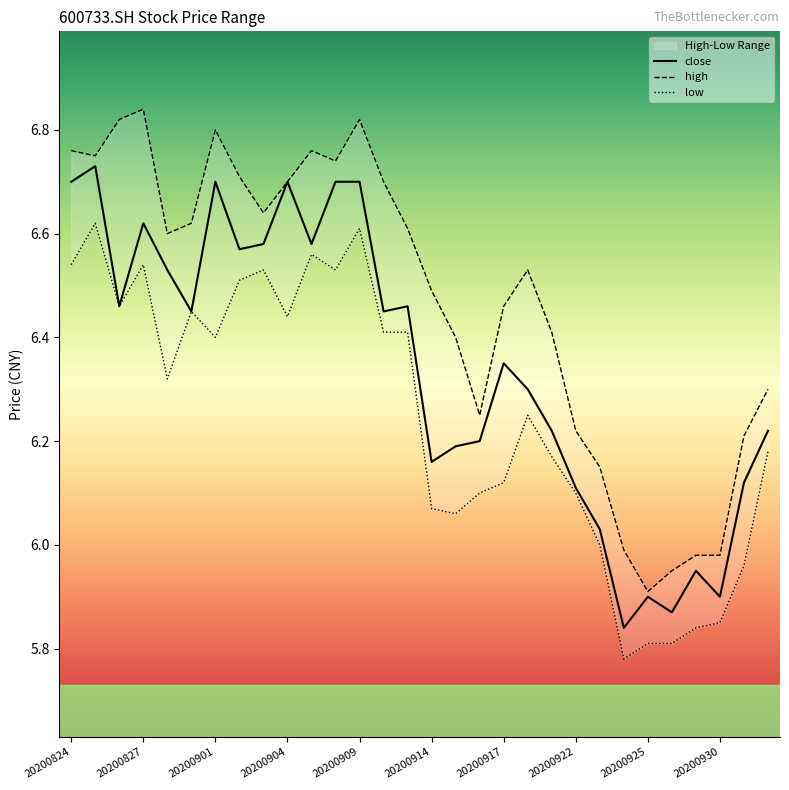

How many data points in close are above 6?

25